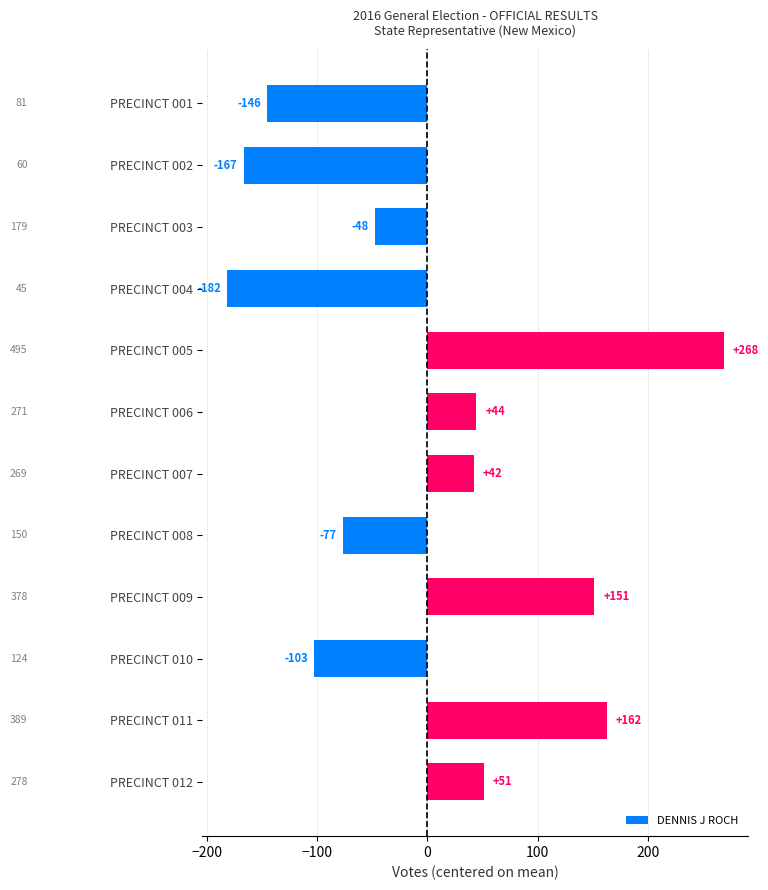

How many bars are there in total?

12